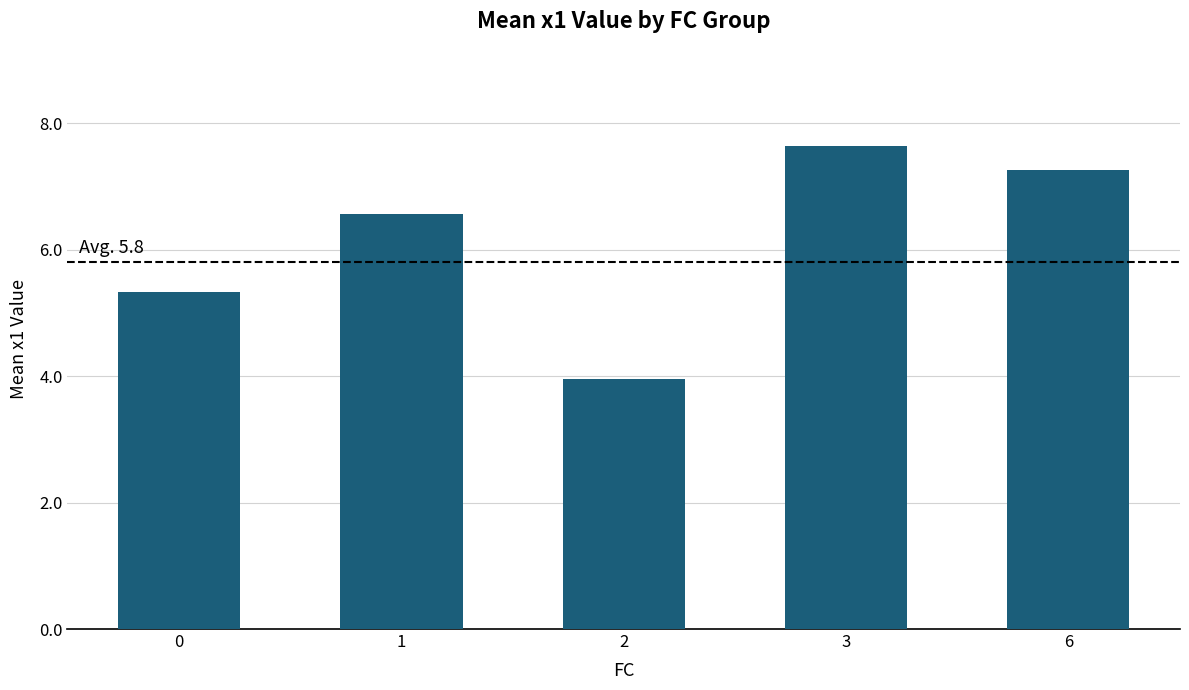

Does the chart contain any negative values?

No